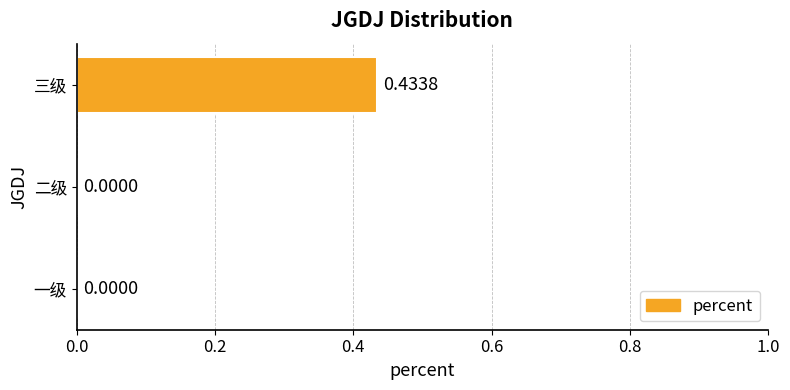

Which label corresponds to the largest value in the chart?

三级